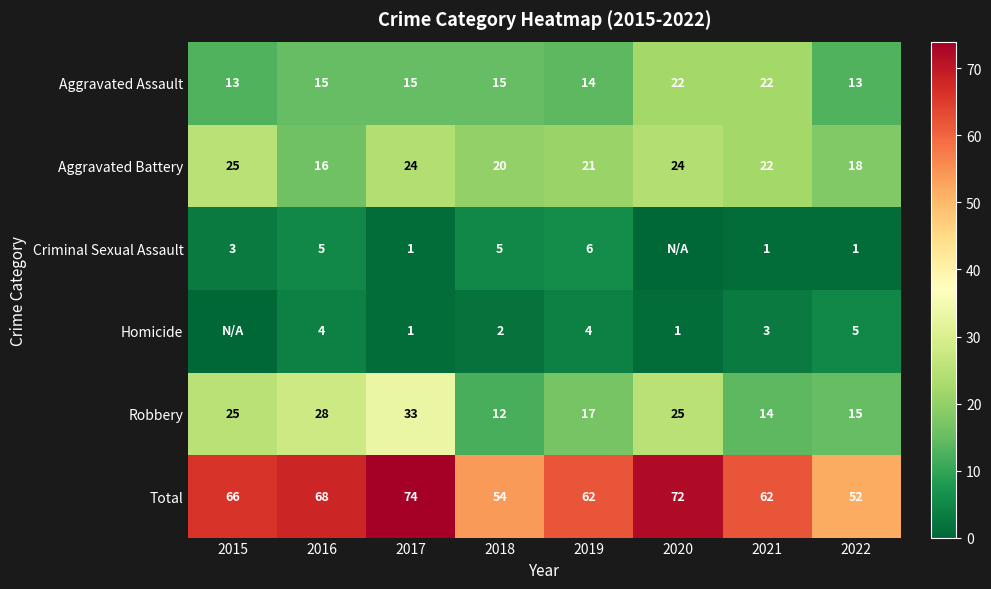

At 2018, list the series in order from largest to smallest.

Total, Aggravated Battery, Aggravated Assault, Robbery, Criminal Sexual Assault, Homicide